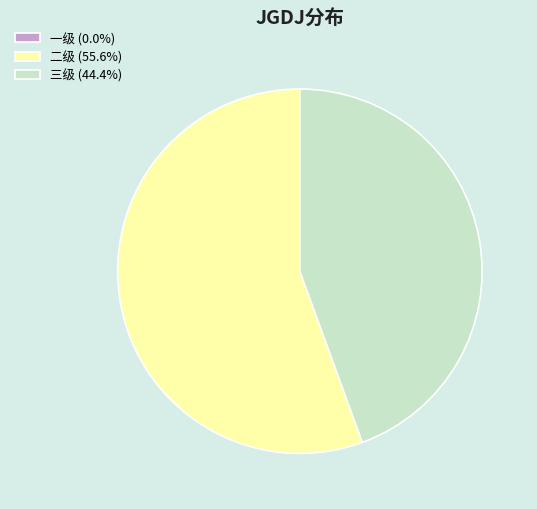

Does 二级 (55.6%) account for over 50% of the chart?

Yes